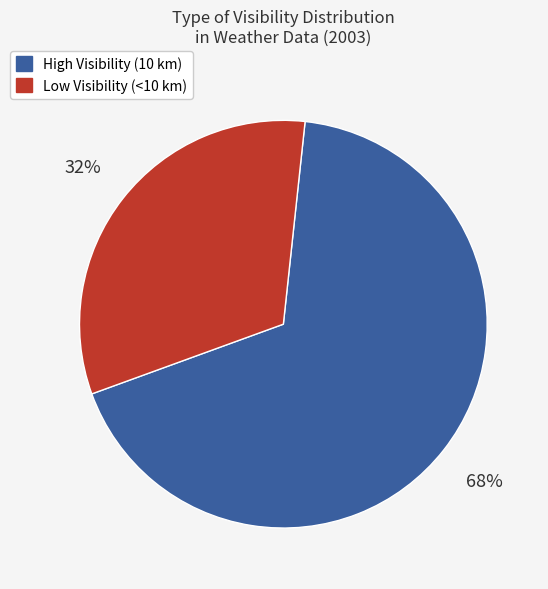

To the nearest percent, what is the average slice percentage?

50%